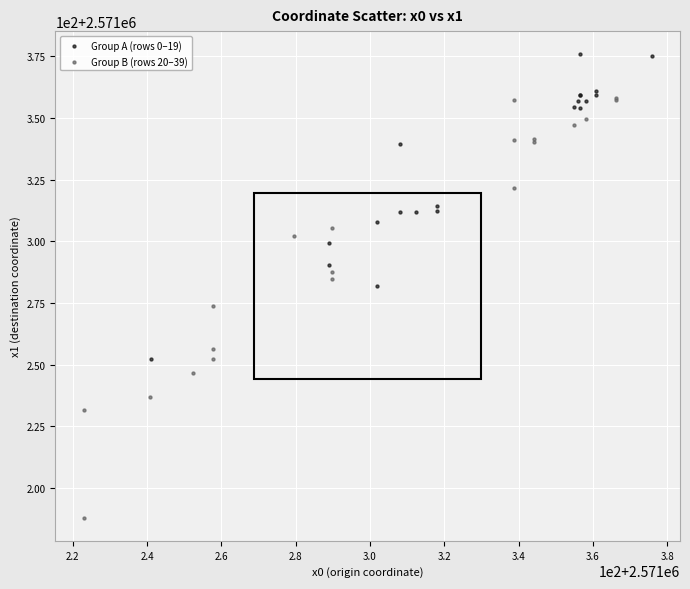

What are all the series names shown in the legend?

Group A (rows 0–19), Group B (rows 20–39)